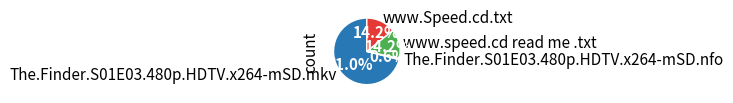

Which category has the biggest portion of the pie?

The.Finder.S01E03.480p.HDTV.x264-mSD.mkv